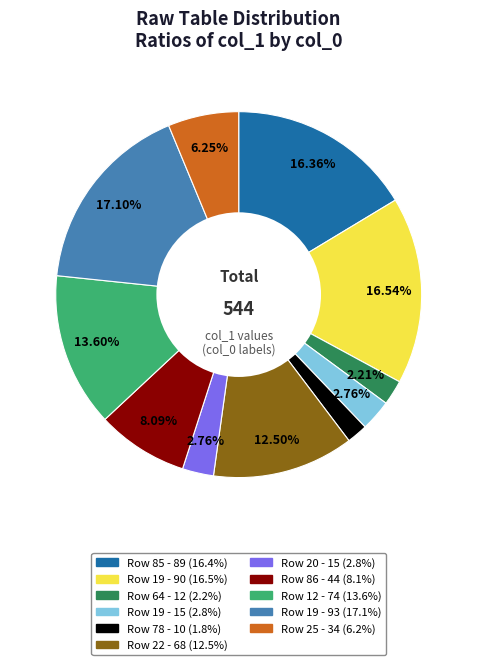

Is there any slice that represents more than half of the pie?

No